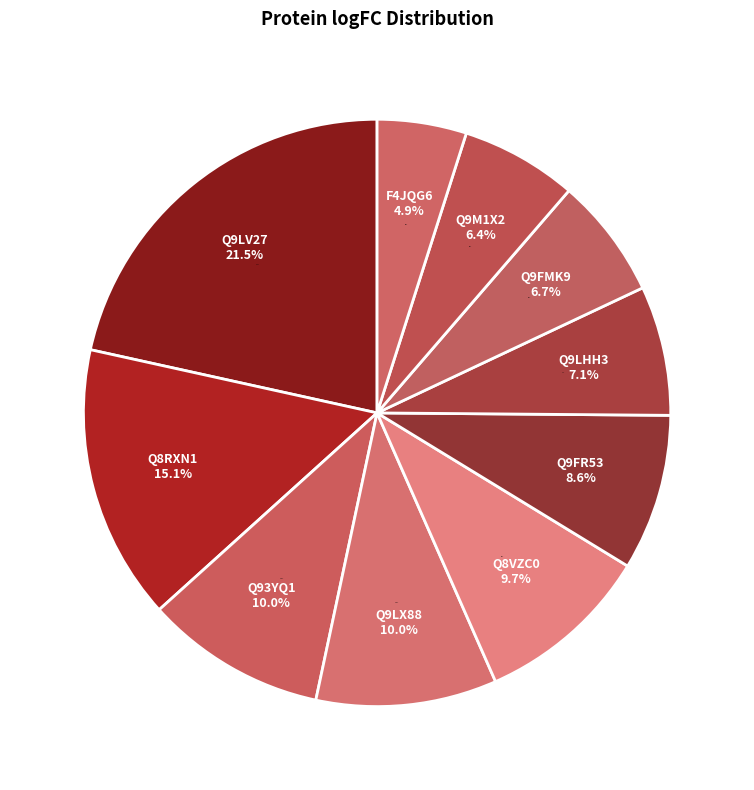

Is the sum of Q9FMK9 and Q9FR53 greater than half?

No